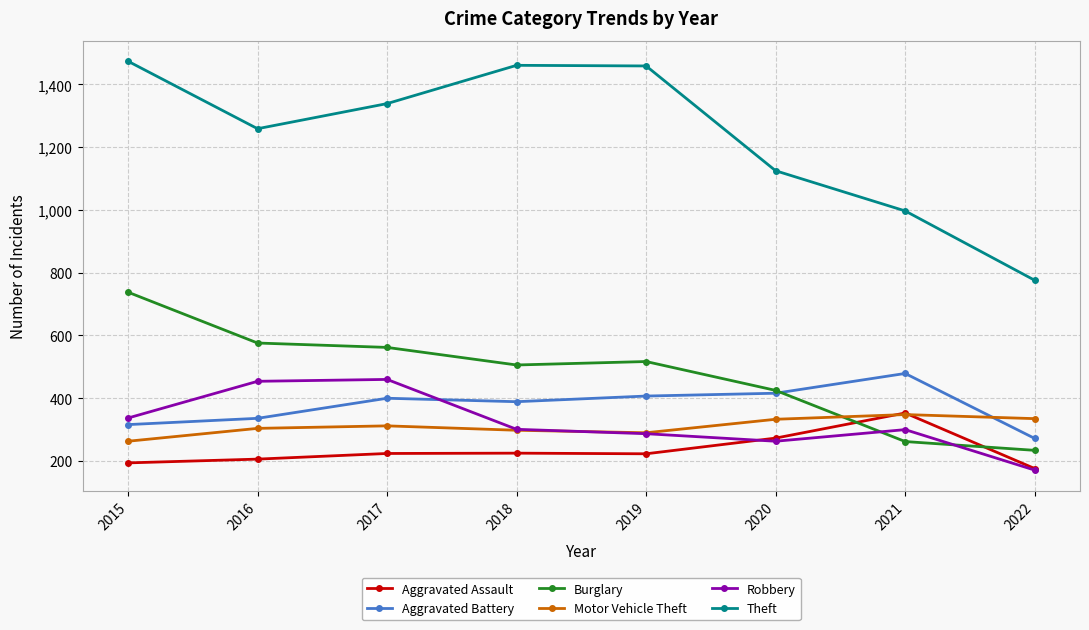

True or false: Theft has a value of 1943 at 2017.

False